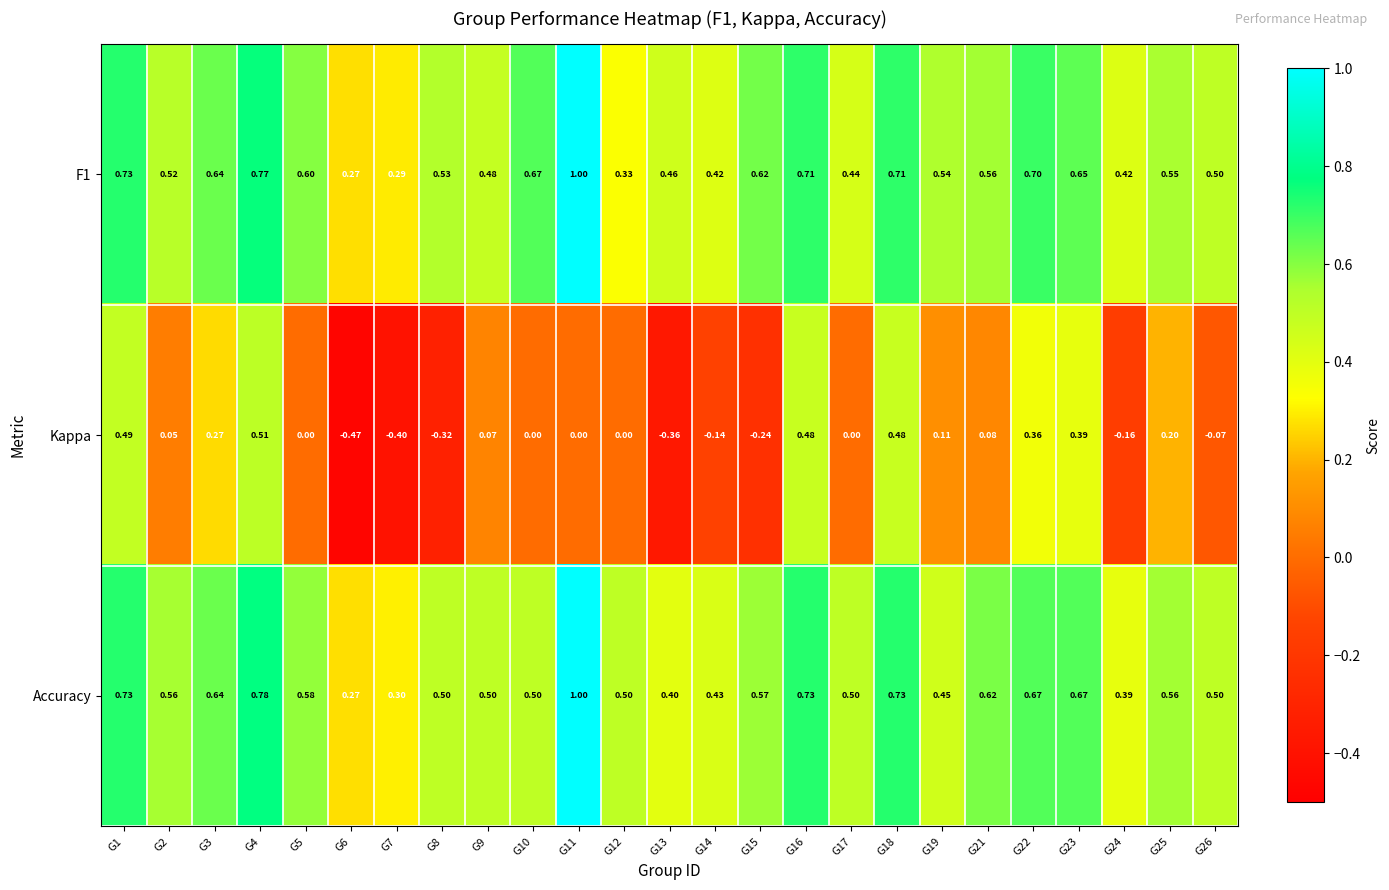

What is the difference between the highest and lowest values at G19?

0.4